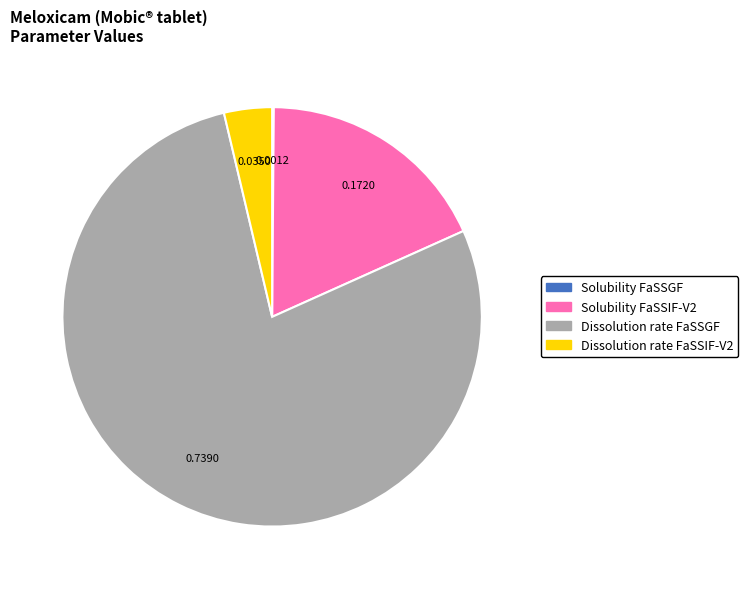

Which slice represents more than half of the pie?

Dissolution rate FaSSGF